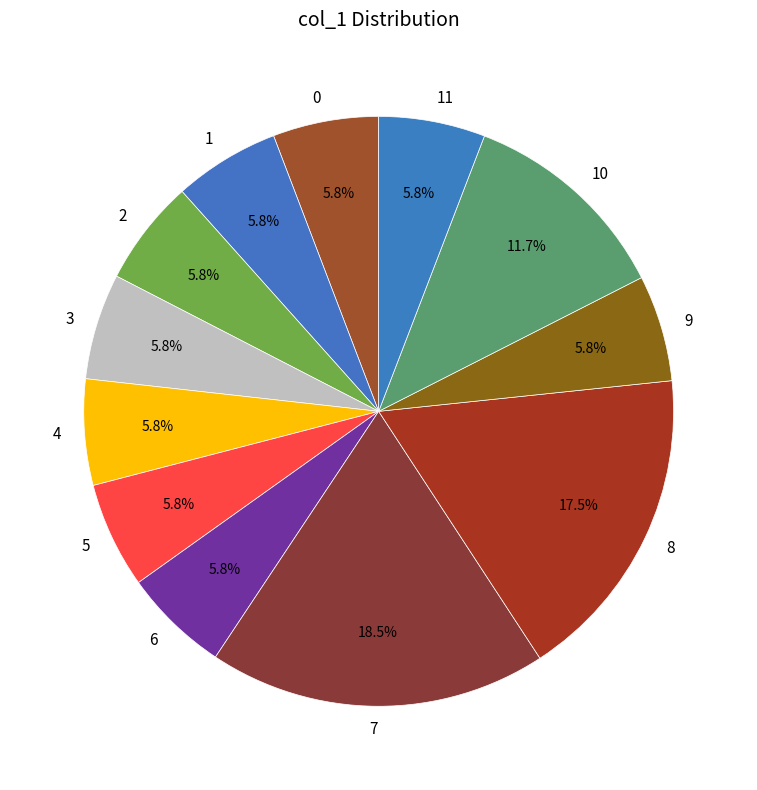

To the nearest percent, what is the combined percentage of 1 and 3?

12%